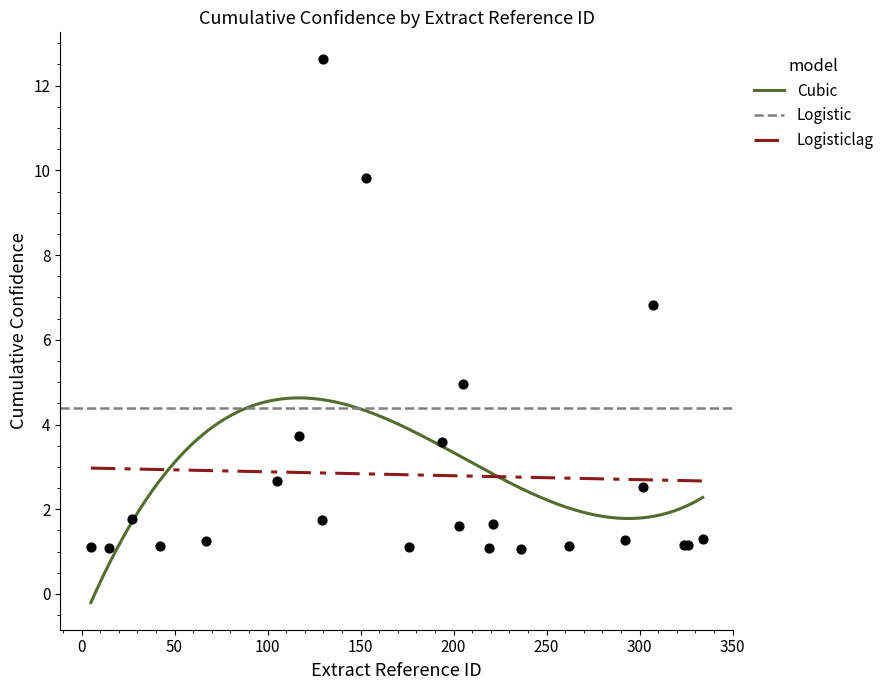

What is the change in value from 42 to 117?

+2.6